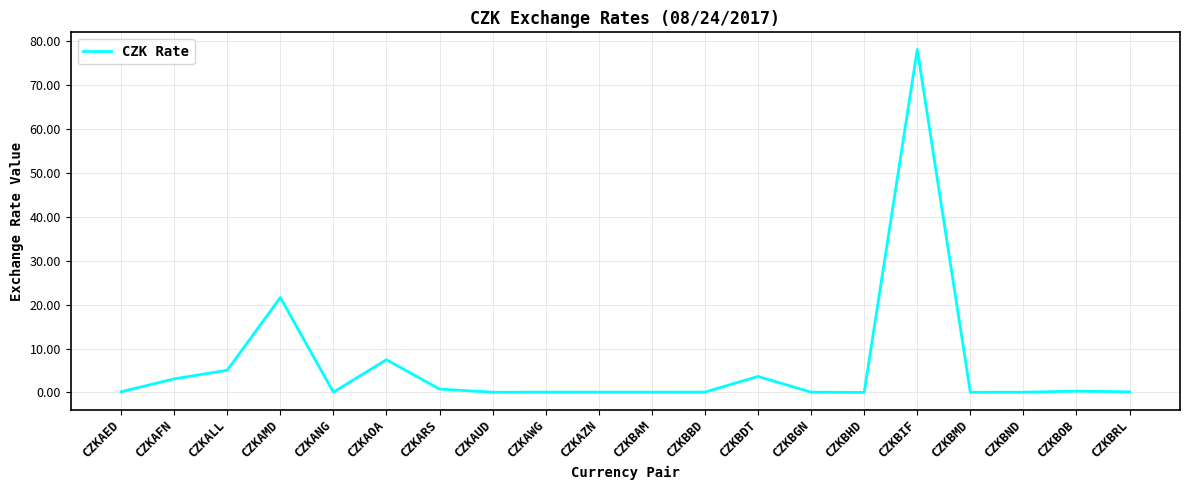

What position from the left is CZKAMD?

4